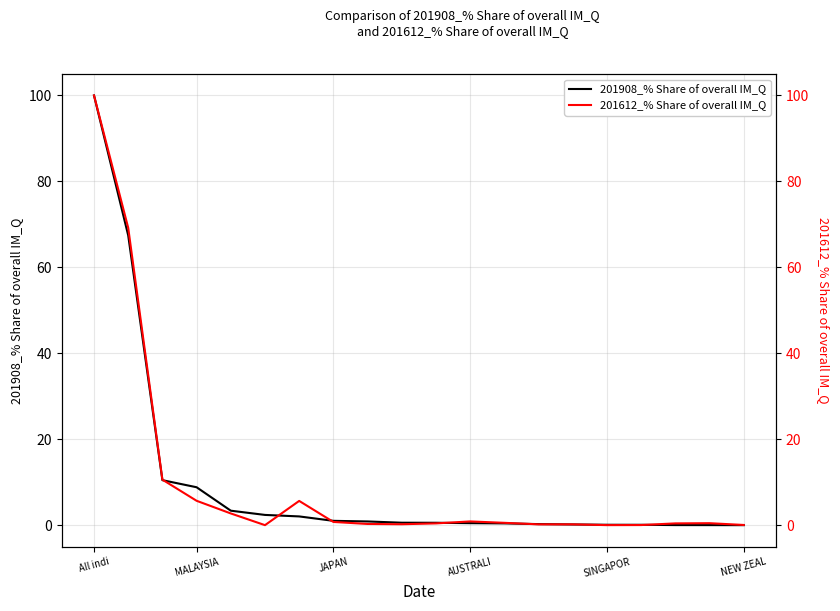

How many lines are shown in the chart?

2